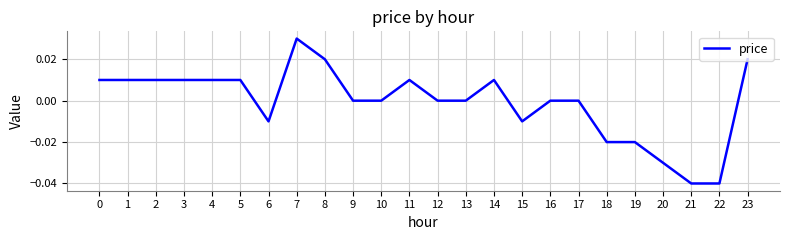

Which has a higher value, 10 or 3?

3